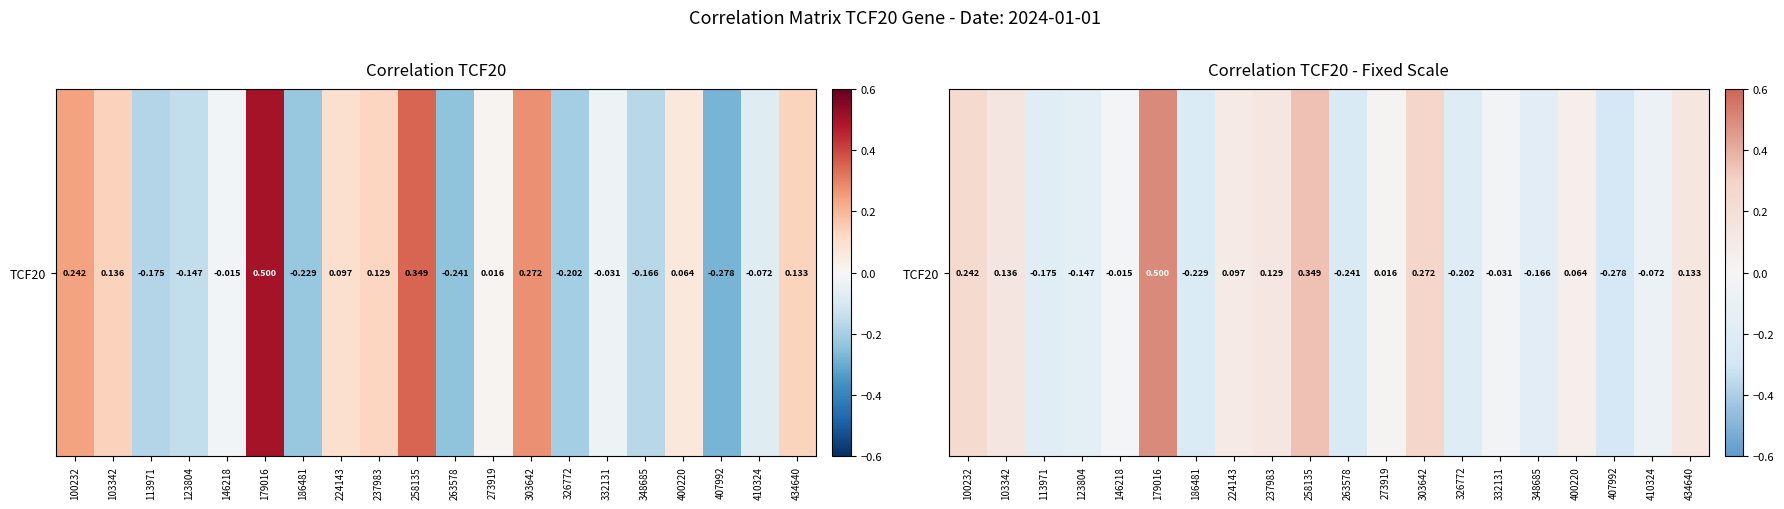

How many data points are less than 0?

10